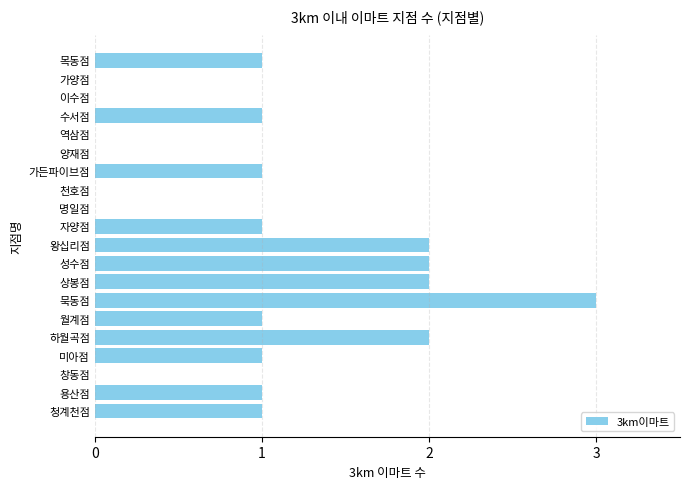

What is the sum of the values at 자양점 and 왕십리점?

3